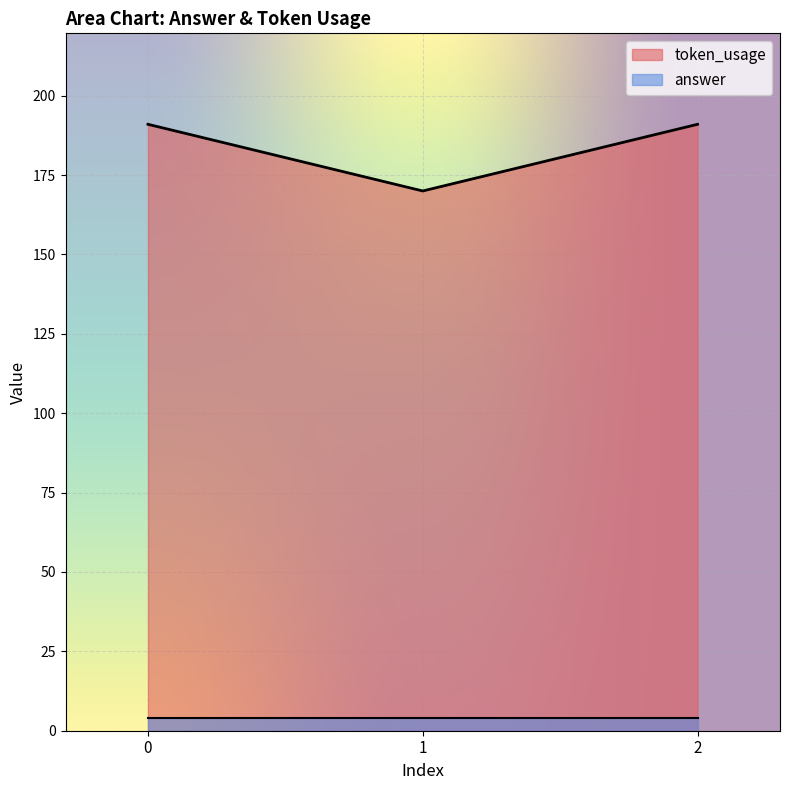

Does the chart display data point markers on the line(s)?

No